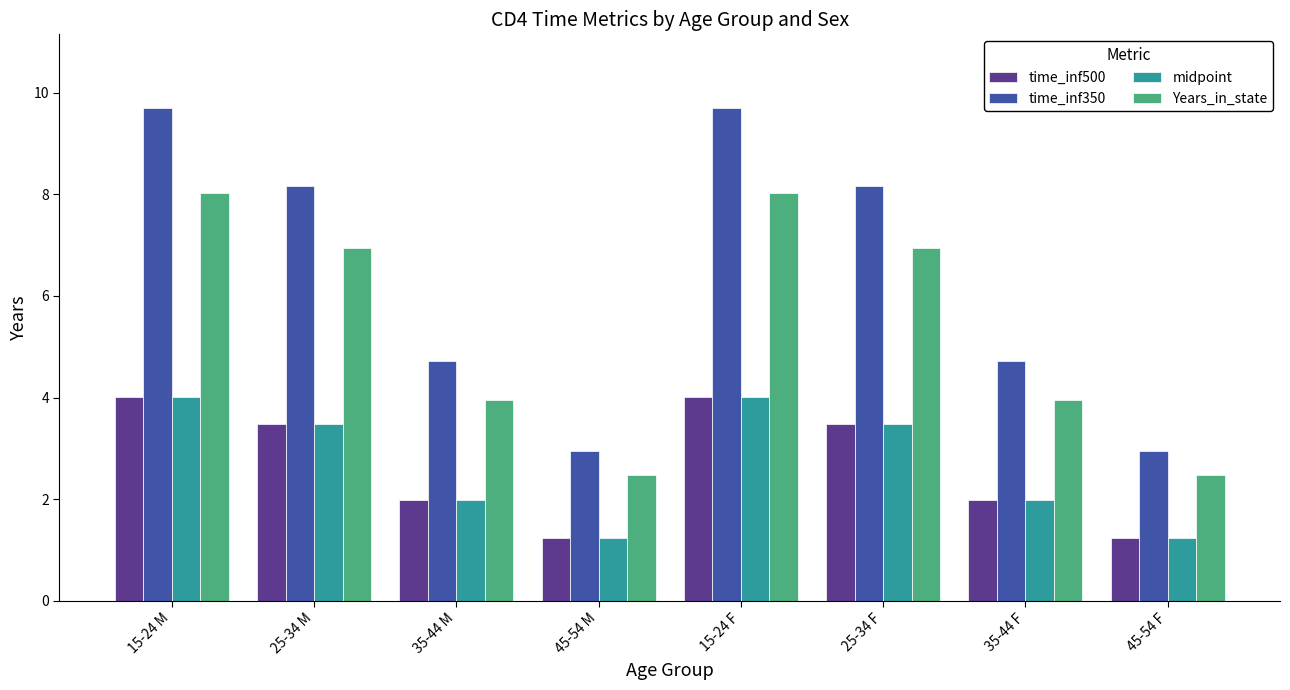

Is the value of time_inf350 at 25-34 F greater than the value of midpoint at 35-44 F?

Yes